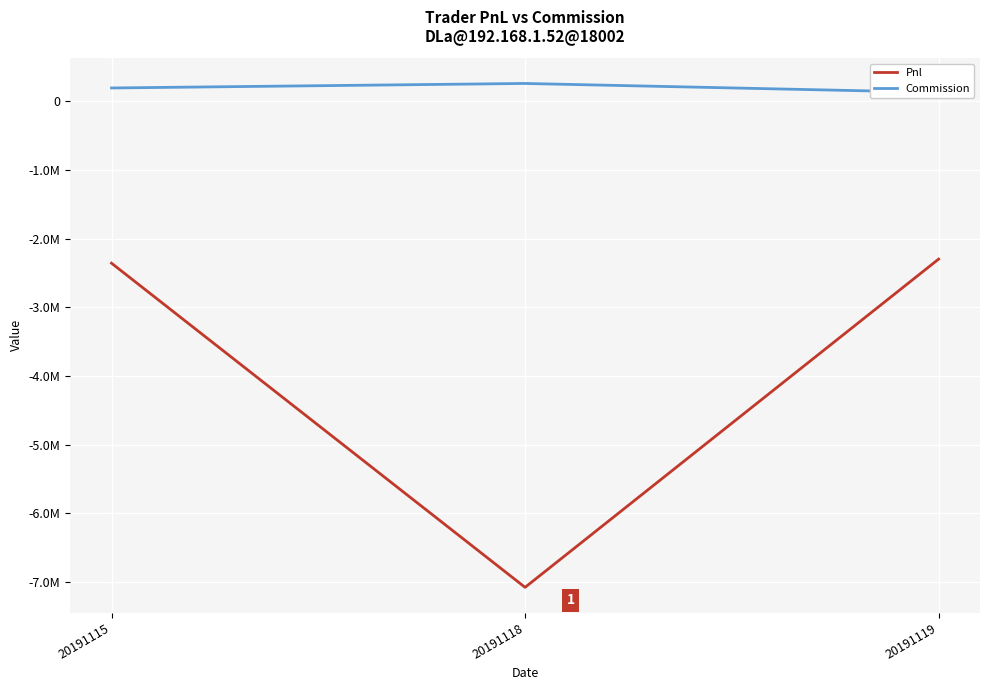

What is the value of the Commission point at the 3rd from the left?

130107.6